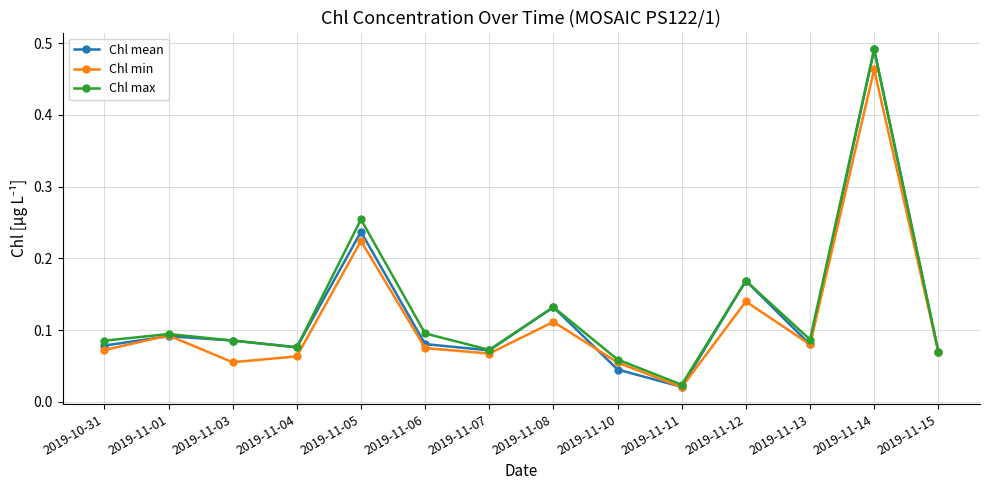

At which label does Chl mean reach its peak?

2019-11-14